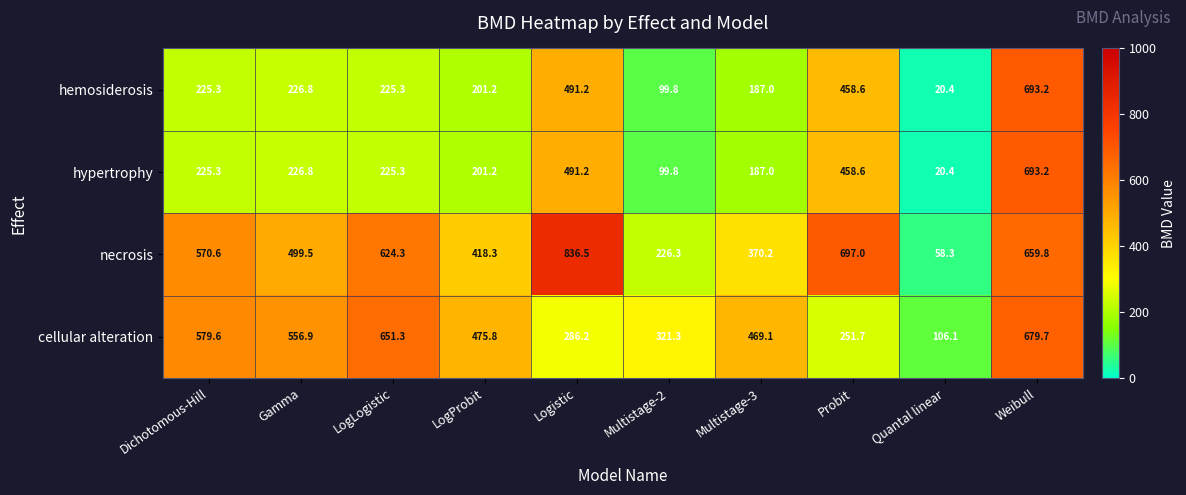

At which category is the sum across all series the highest?

Weibull